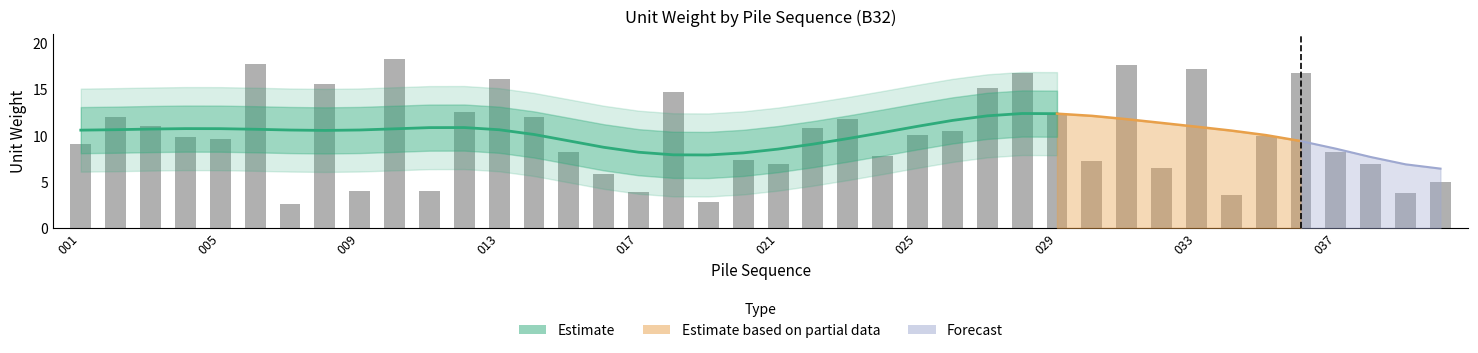

Approximately how many times larger is the value at 022 compared to 002?

0.9